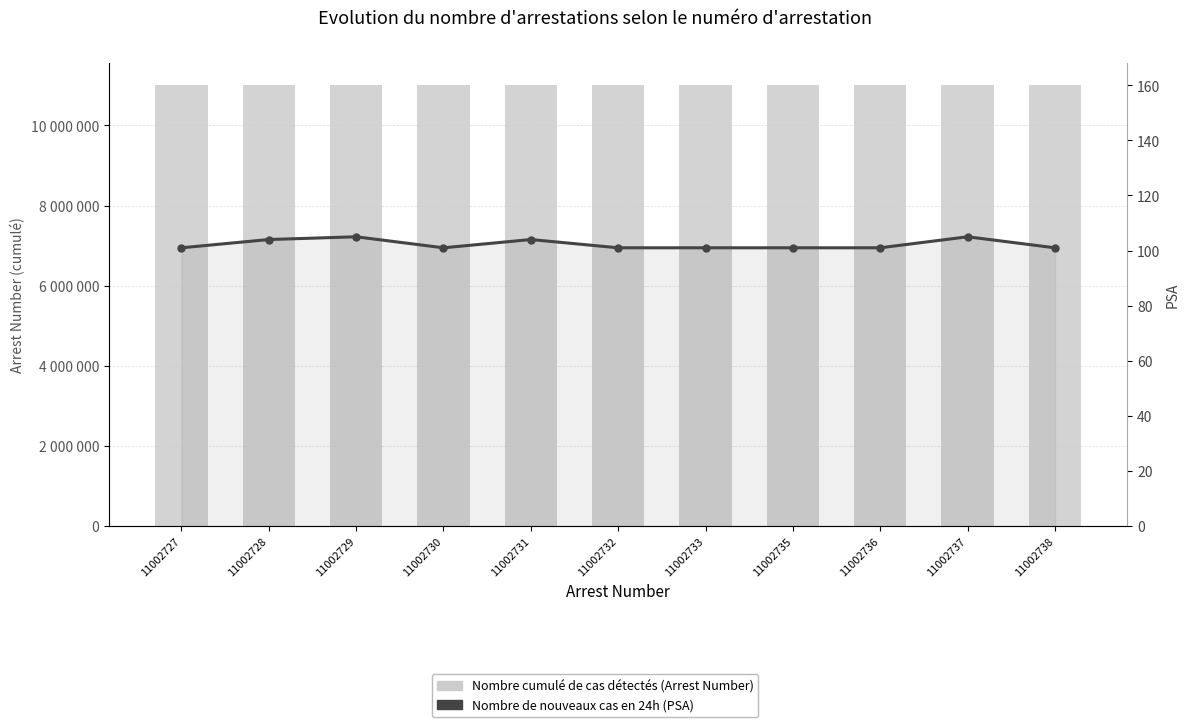

True or false: Nombre cumulé de cas détectés (Arrest Number) has a value of 11002731 at 11002731.

True